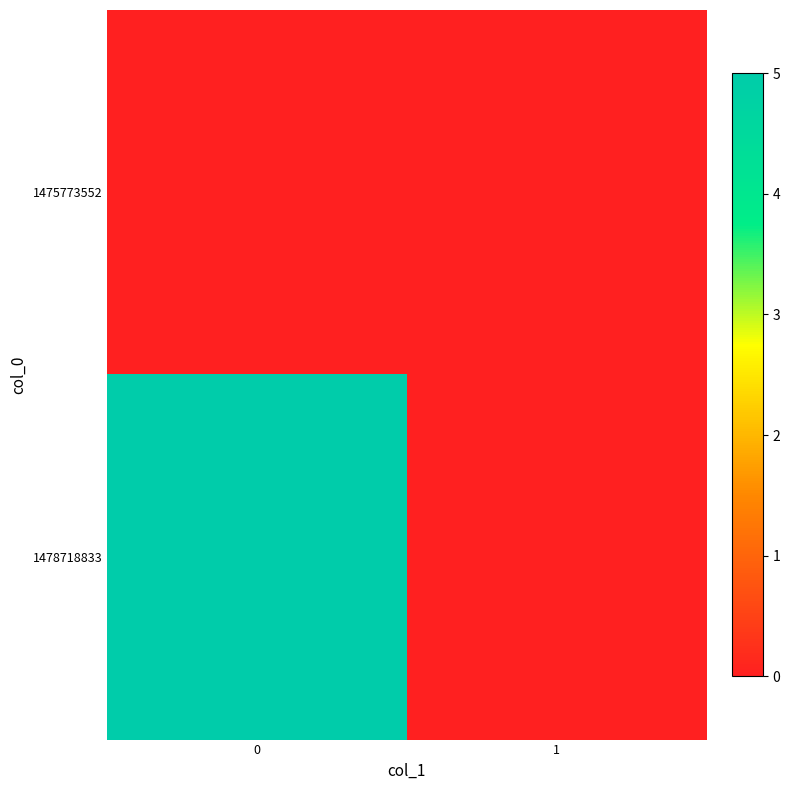

Which series has the largest total across all categories?

1478718833